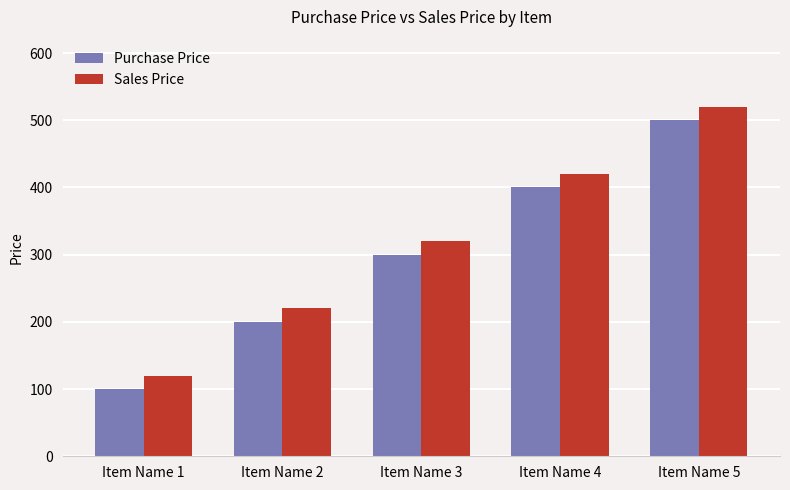

What is the maximum value for Purchase Price?

500